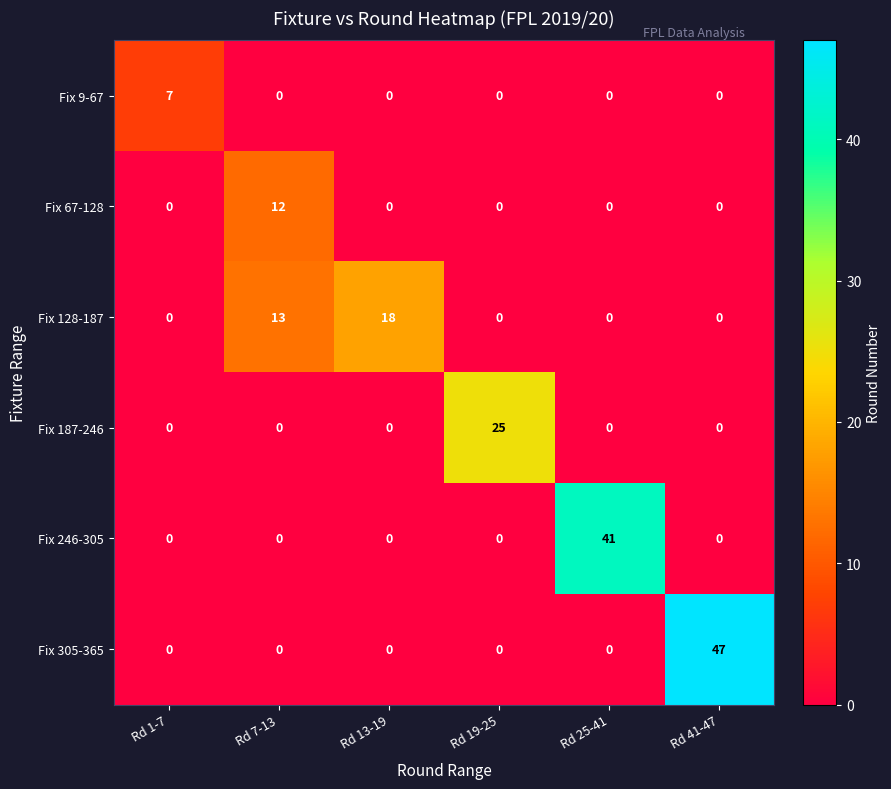

The Fix 128-187 series shows 13 at Rd 7-13. True or false?

True